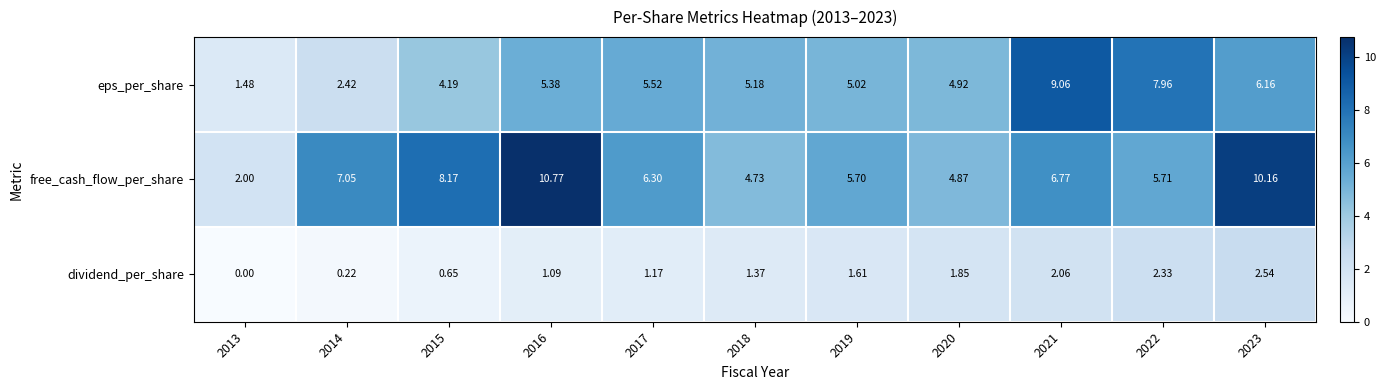

Between 2015 and 2016, which series saw the biggest shift?

free_cash_flow_per_share